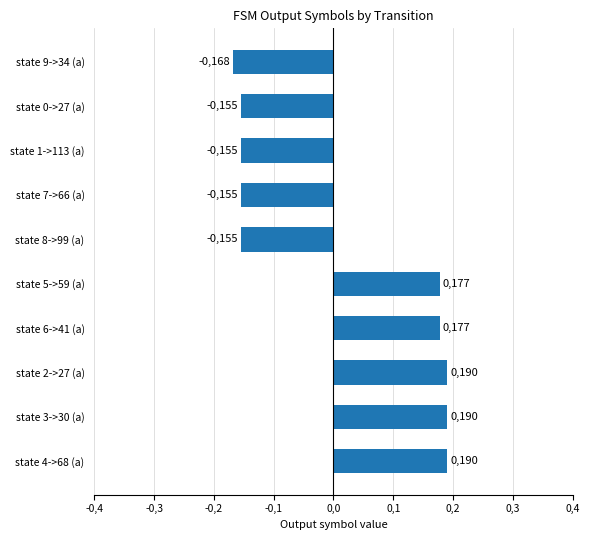

What is the maximum value shown in the chart?

0.2